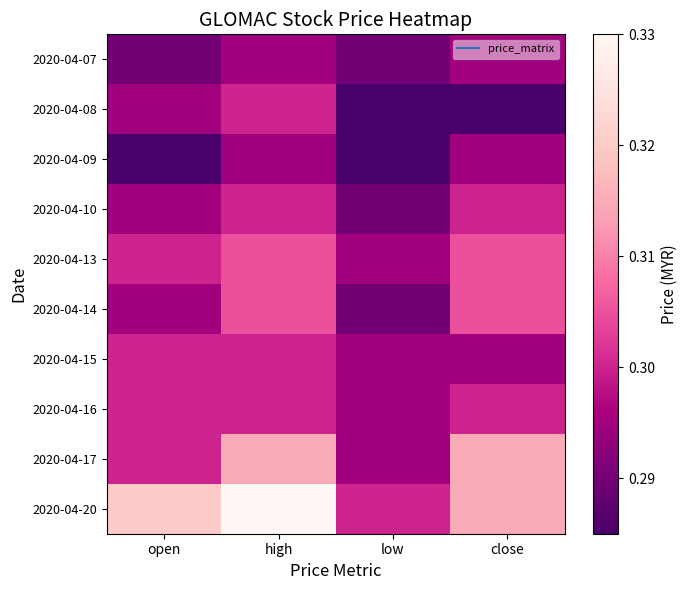

Between high and open, which is larger?

high